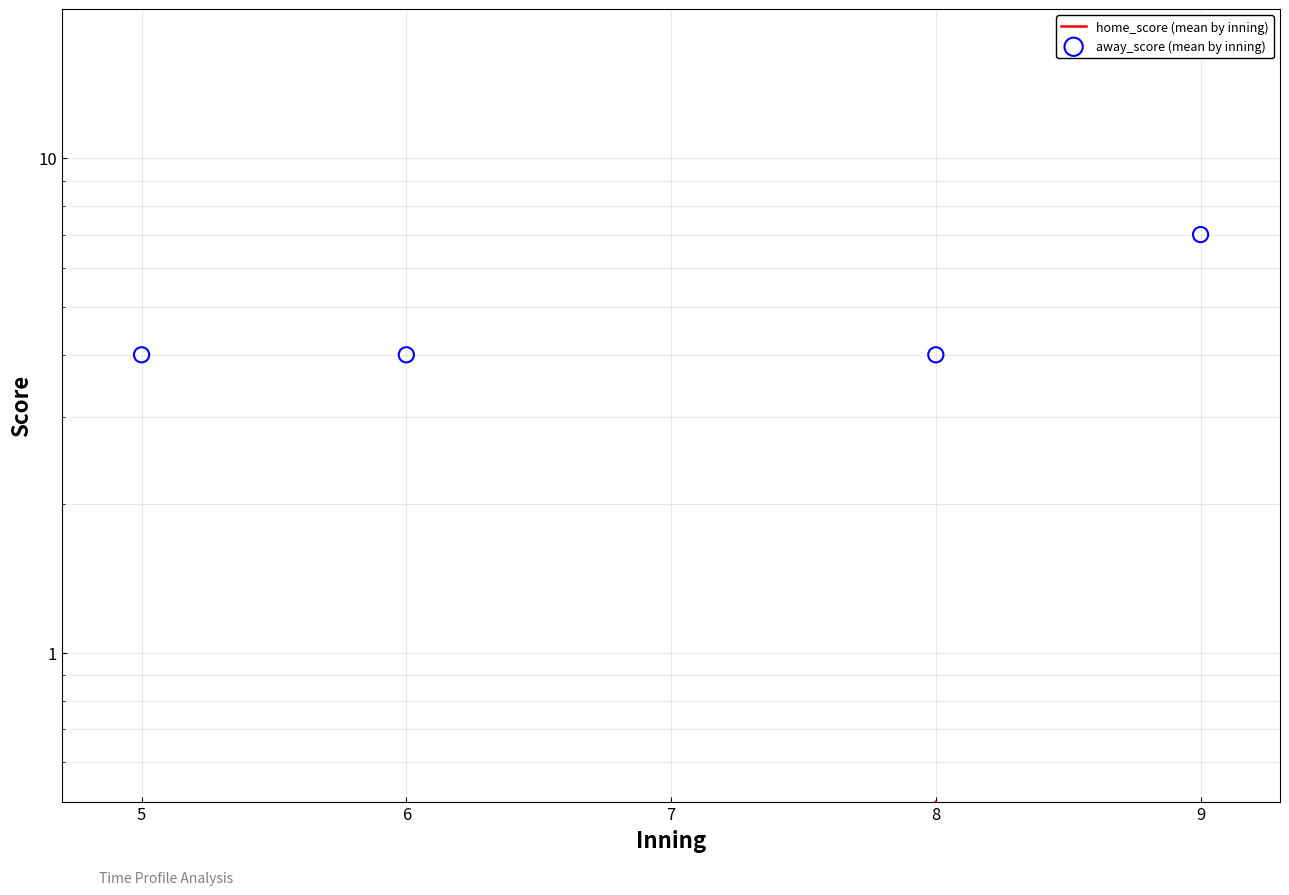

At how many categories does at least one series exceed 5?

1